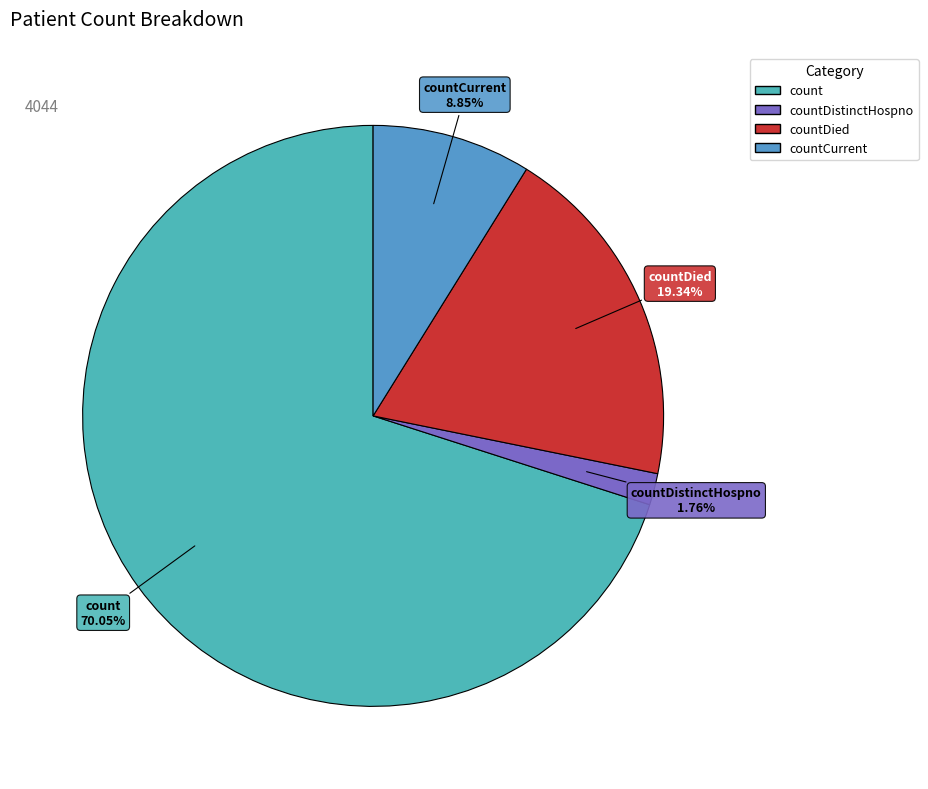

Is count the majority of the pie?

Yes